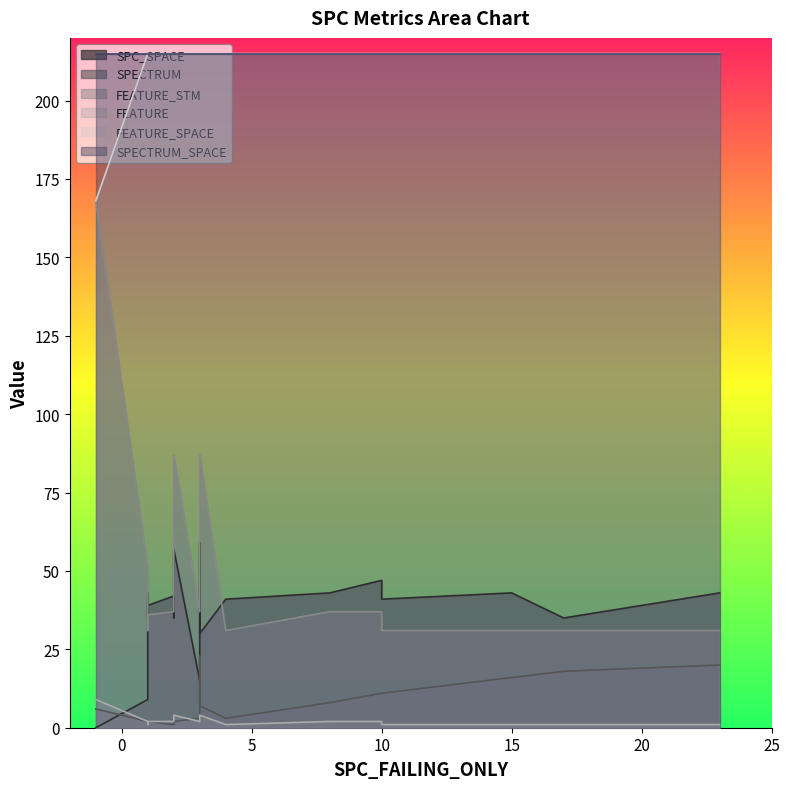

At which label does SPECTRUM first exceed 3?

1